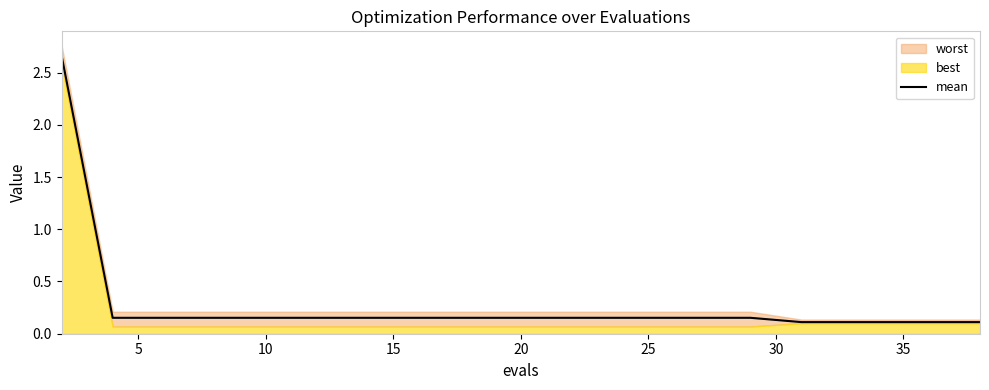

True or false: mean has a value of 0.1 at 35.

True